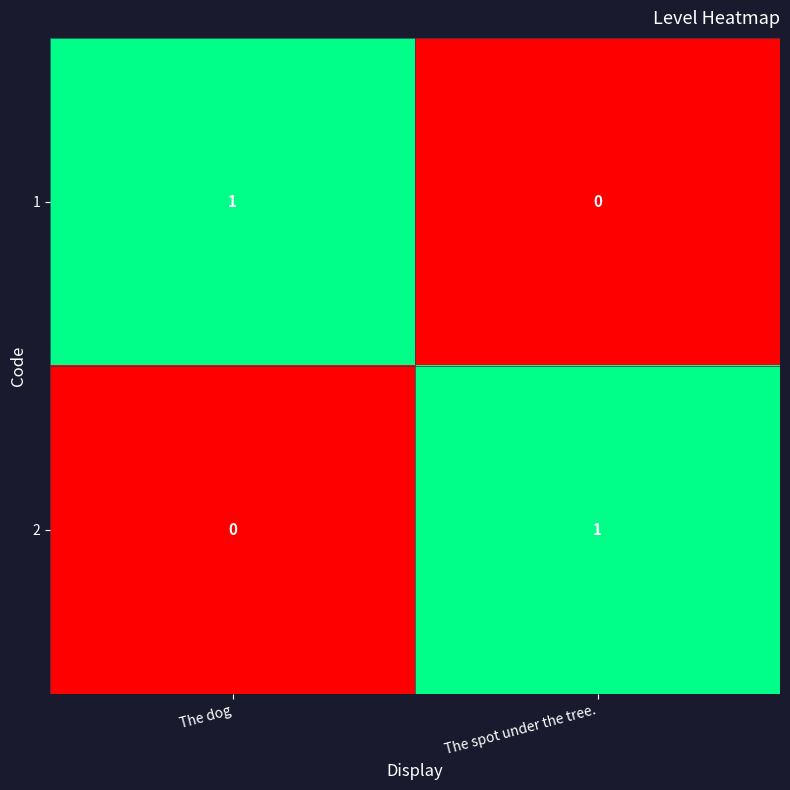

Reading left to right, extract all data points from this chart.

1: 1	0
2: 0	1